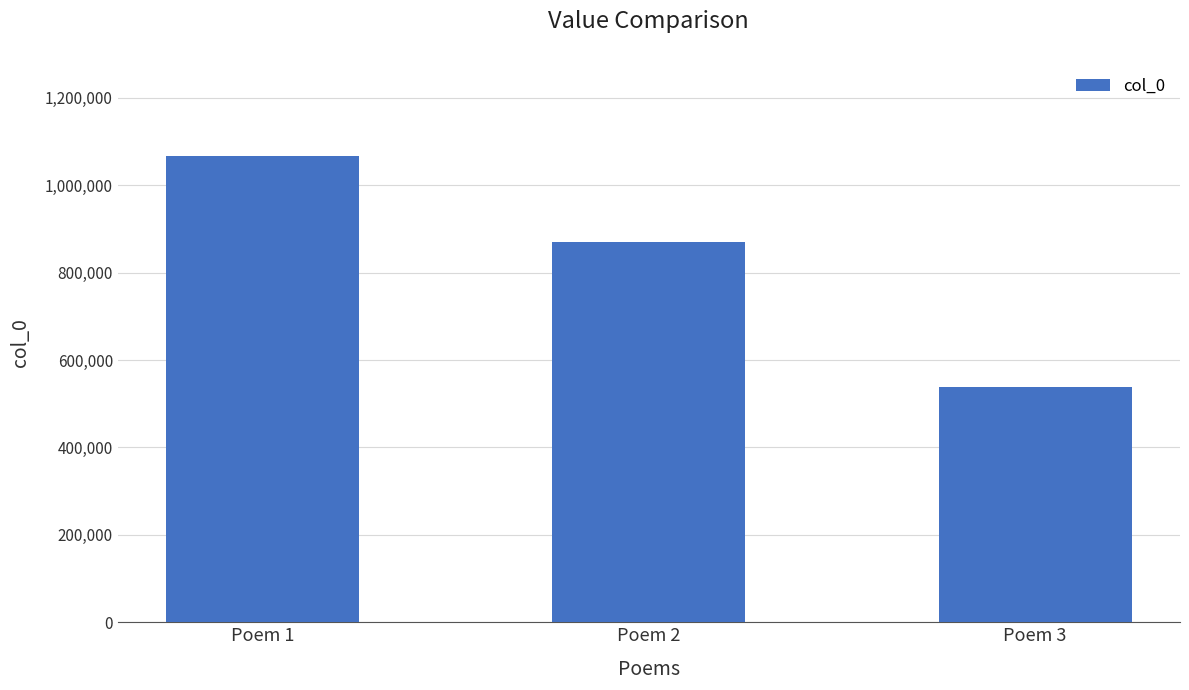

What is the value of the 2nd bar from the left?

869961